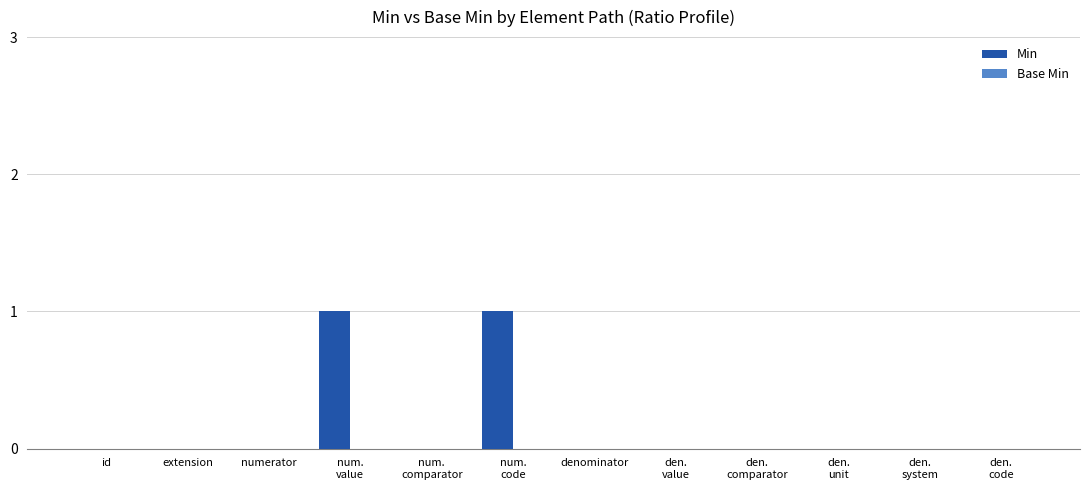

Is it true that the value at denominator is 1?

False